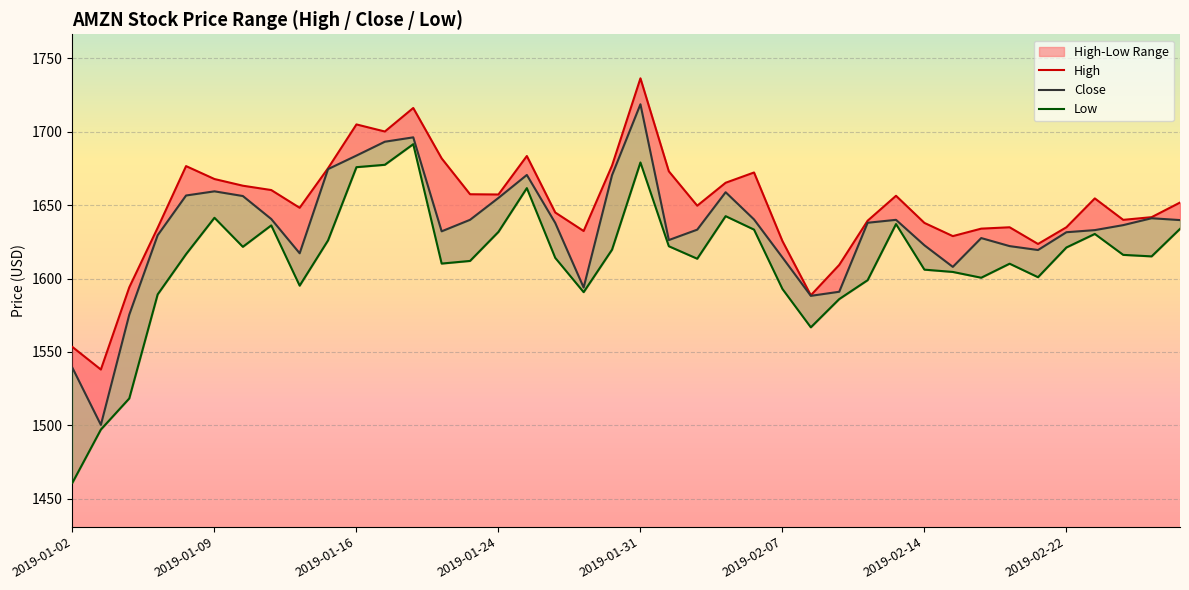

At which label is High closest to 1637?

2019-02-14